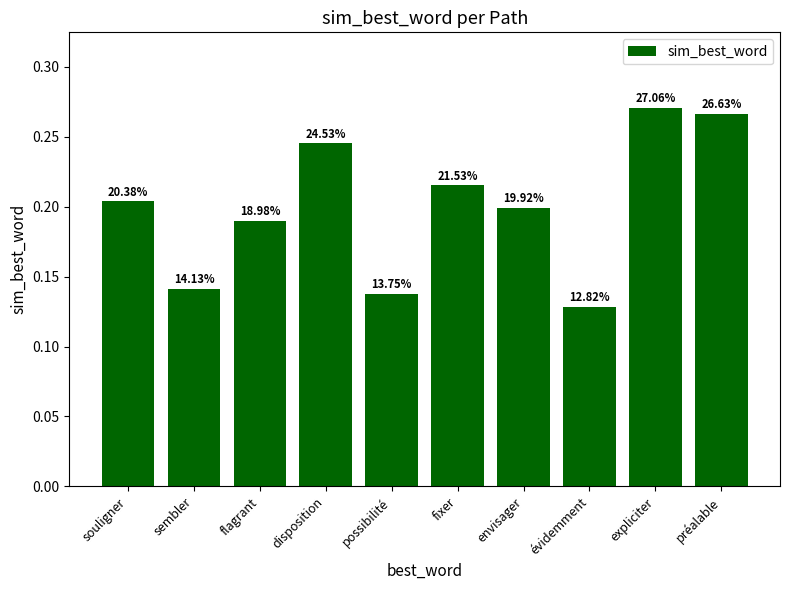

How many bars are there in total?

10